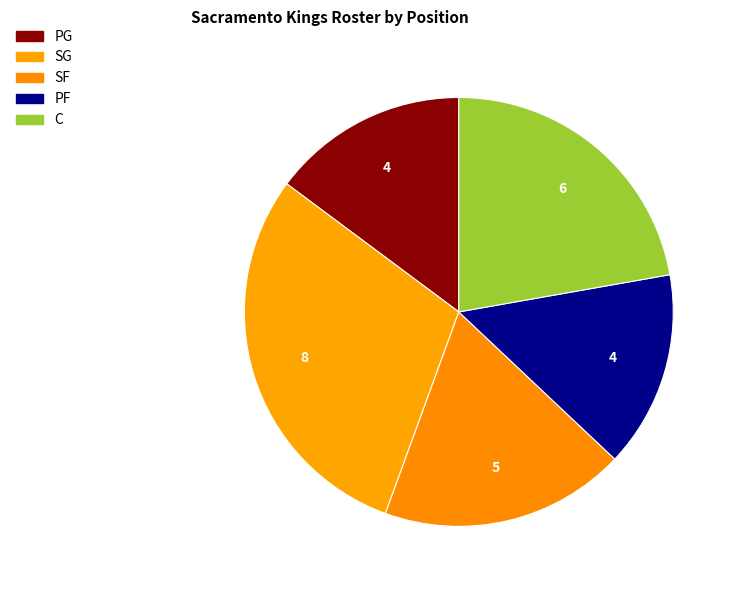

How many segments does this pie chart have?

5